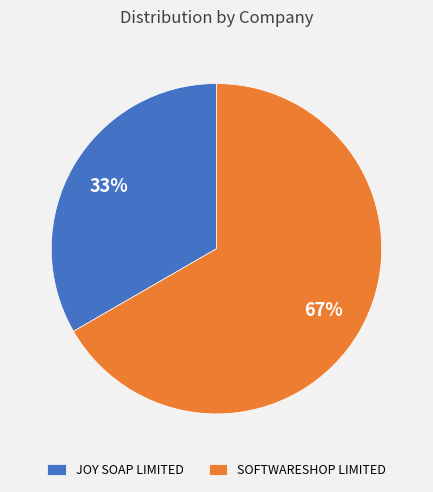

The SOFTWARESHOP LIMITED slice represents 67% of the pie. True or false?

True